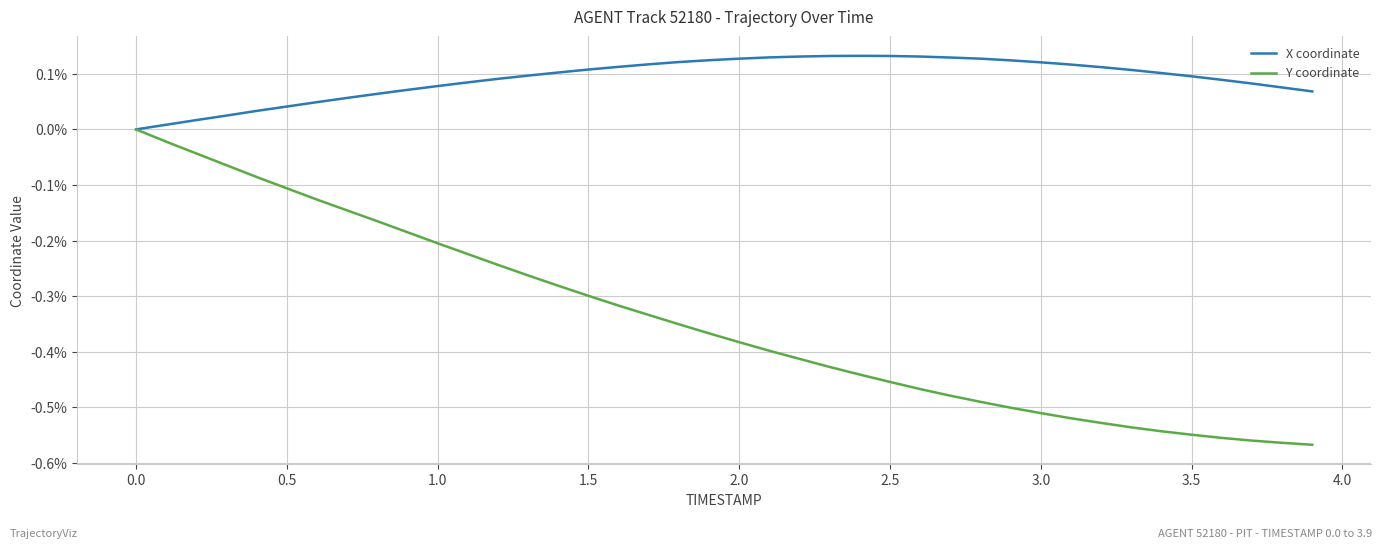

What is the sum of all X coordinate values?

3.7